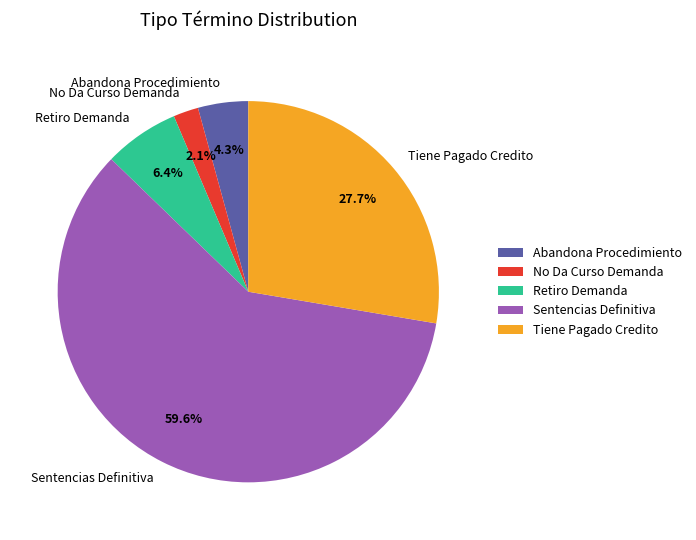

Rank the categories by value from highest to lowest.

Sentencias Definitiva, Tiene Pagado Credito, Retiro Demanda, Abandona Procedimiento, No Da Curso Demanda